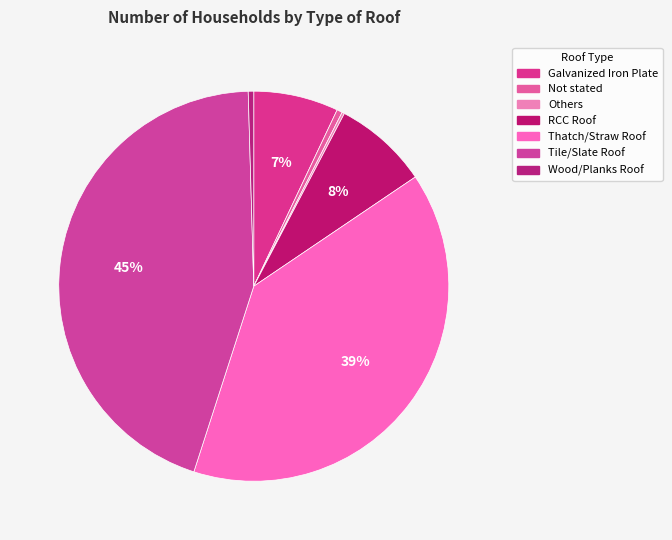

Does RCC Roof account for over 50% of the chart?

No